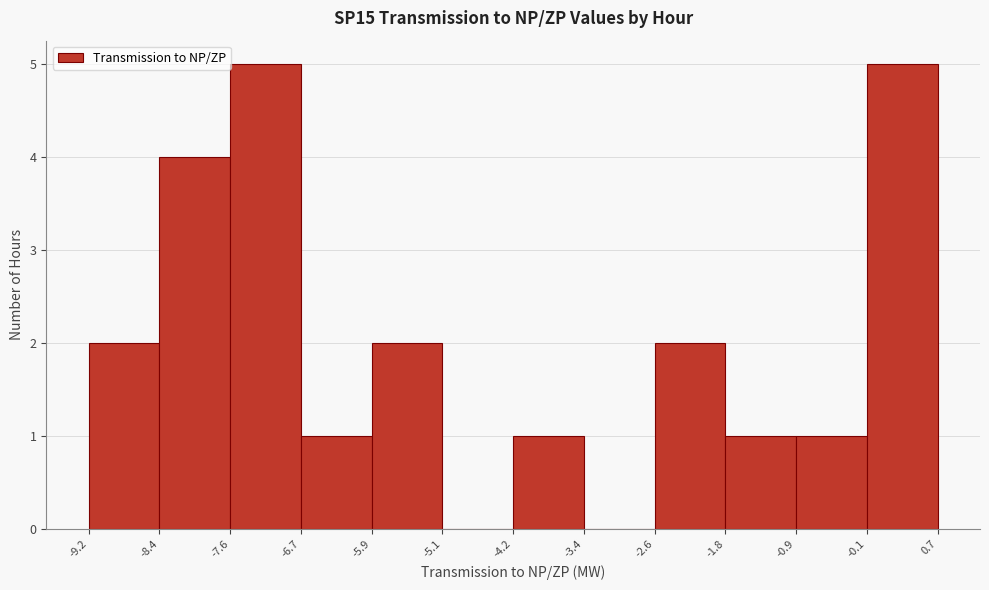

Reading left to right, list every bar in this chart as the range it spans on the x-axis followed by its height. The values are not printed on the chart, so give them approximately, as read against the axis.

-9.2 to -8.4: 2
-8.4 to -7.6: 4
-7.6 to -6.7: 5
-6.7 to -5.9: 1
-5.9 to -5.1: 2
-5.1 to -4.2: 0
-4.2 to -3.4: 1
-3.4 to -2.6: 0
-2.6 to -1.8: 2
-1.8 to -0.9: 1
-0.9 to -0.1: 1
-0.1 to 0.7: 5